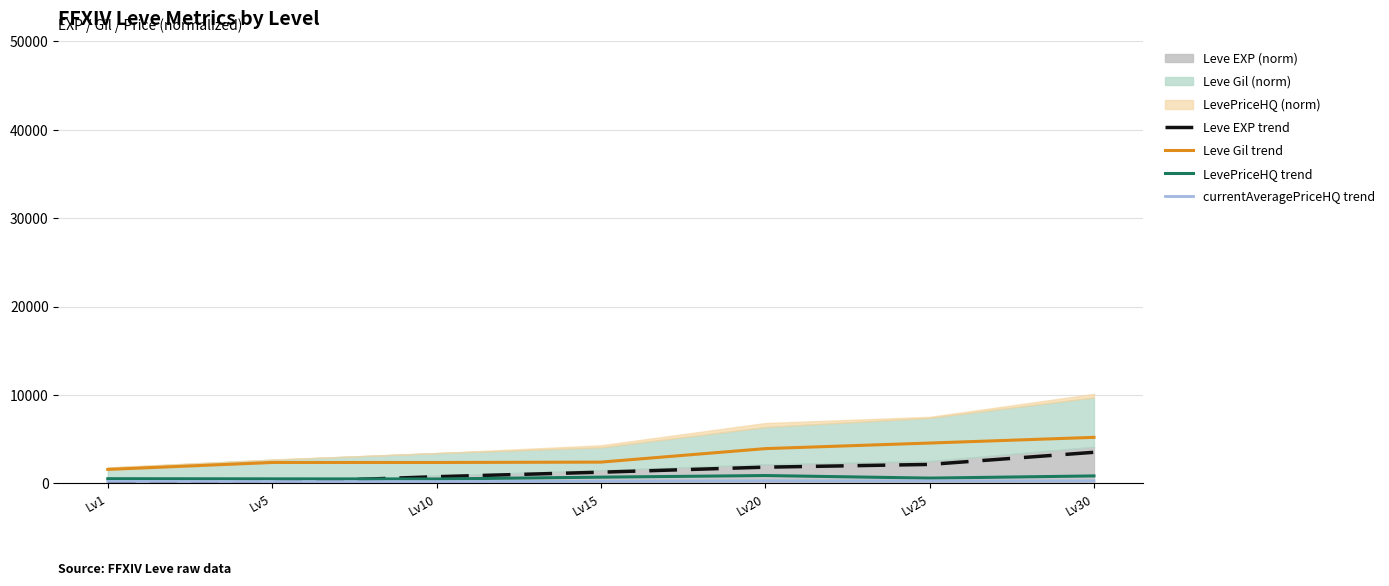

True or false: Leve Gil trend and currentAveragePriceHQ trend intersect in this chart.

False